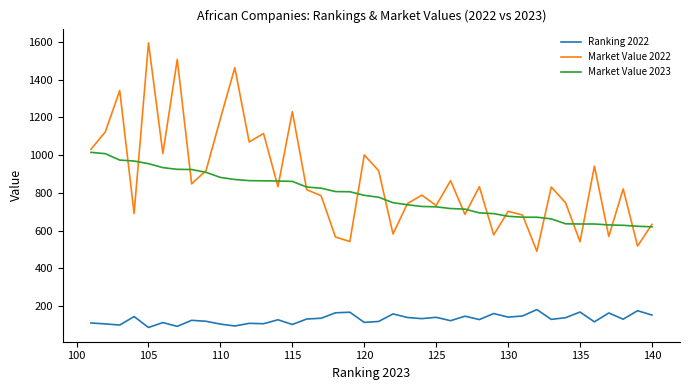

What is the sum of all Ranking 2022 values?

5226